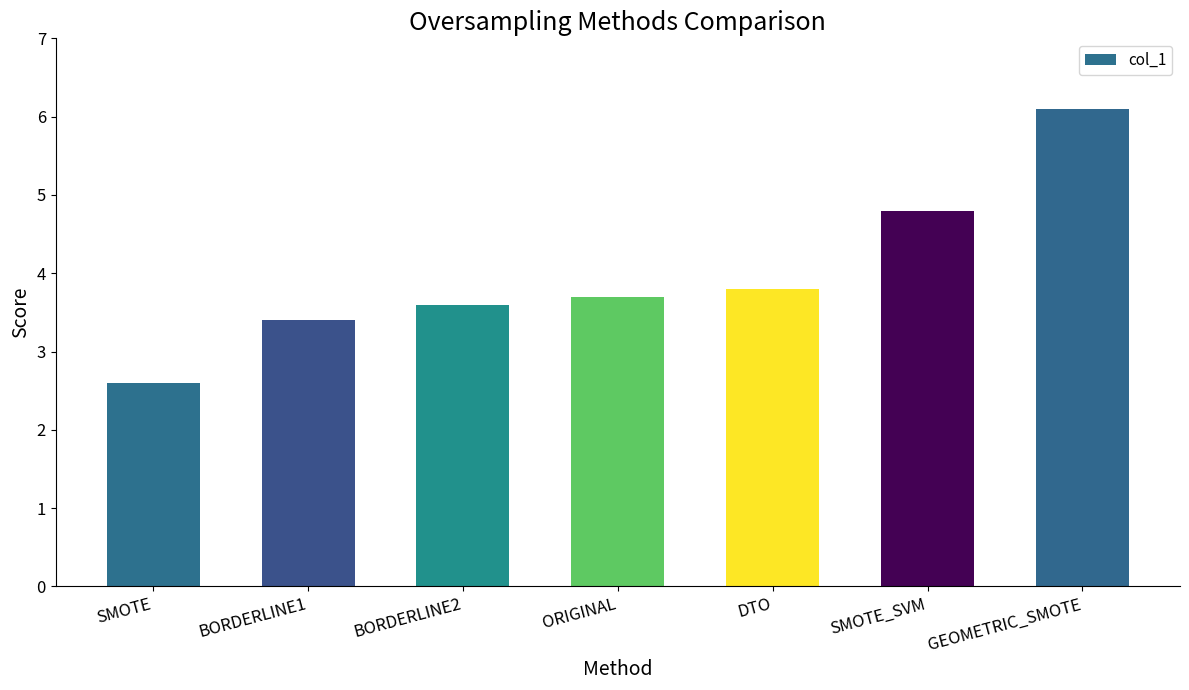

True or false: the data shows 4.8 at SMOTE_SVM.

True